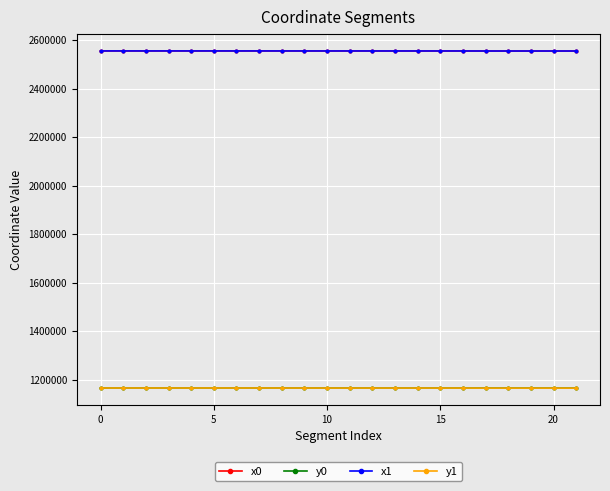

What is the minimum value shown in the chart?

1166516.5